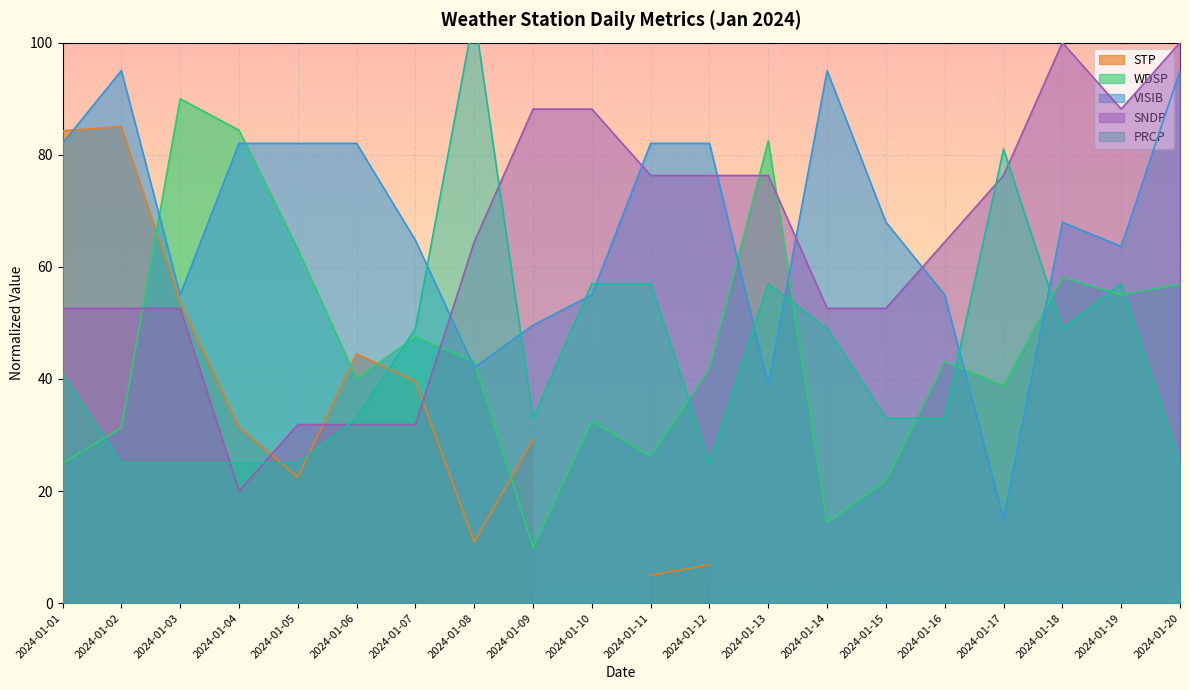

Which series changed the most between 2024-01-11 and 2024-01-12?

PRCP